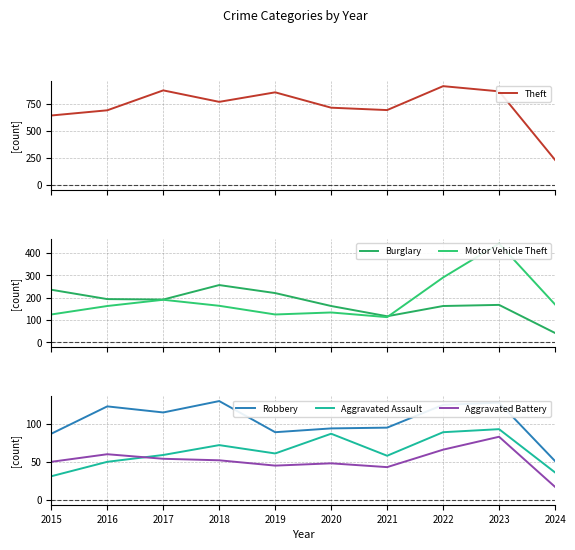

What is the difference between the Aggravated Battery values at 2015 and 2021?

7